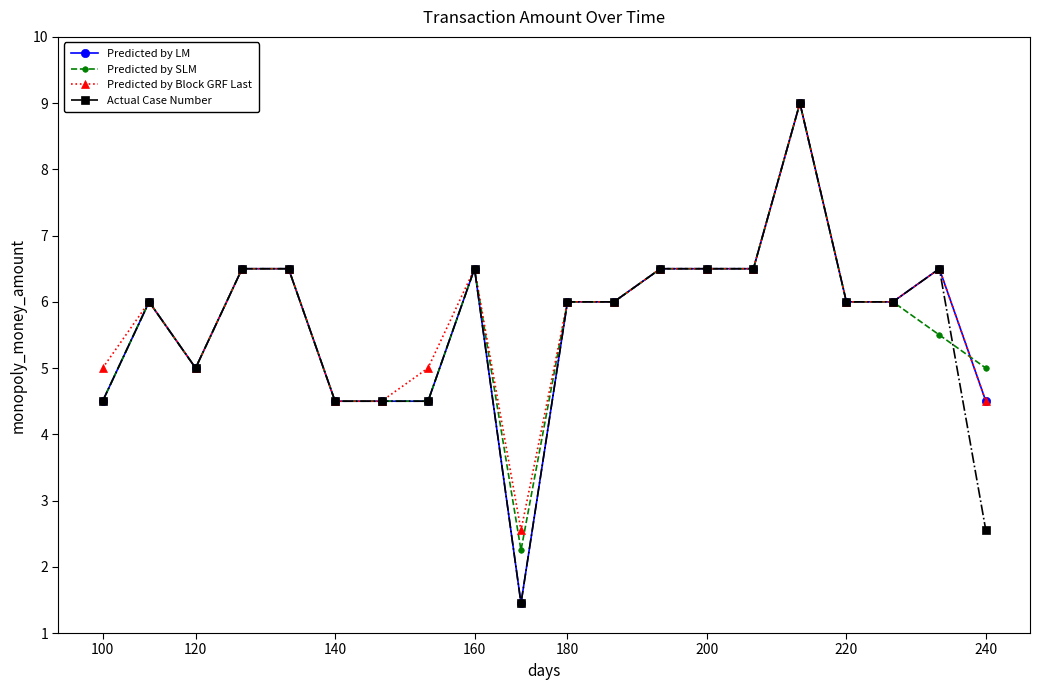

True or false: Predicted by SLM has more than 1 interior local peaks.

True